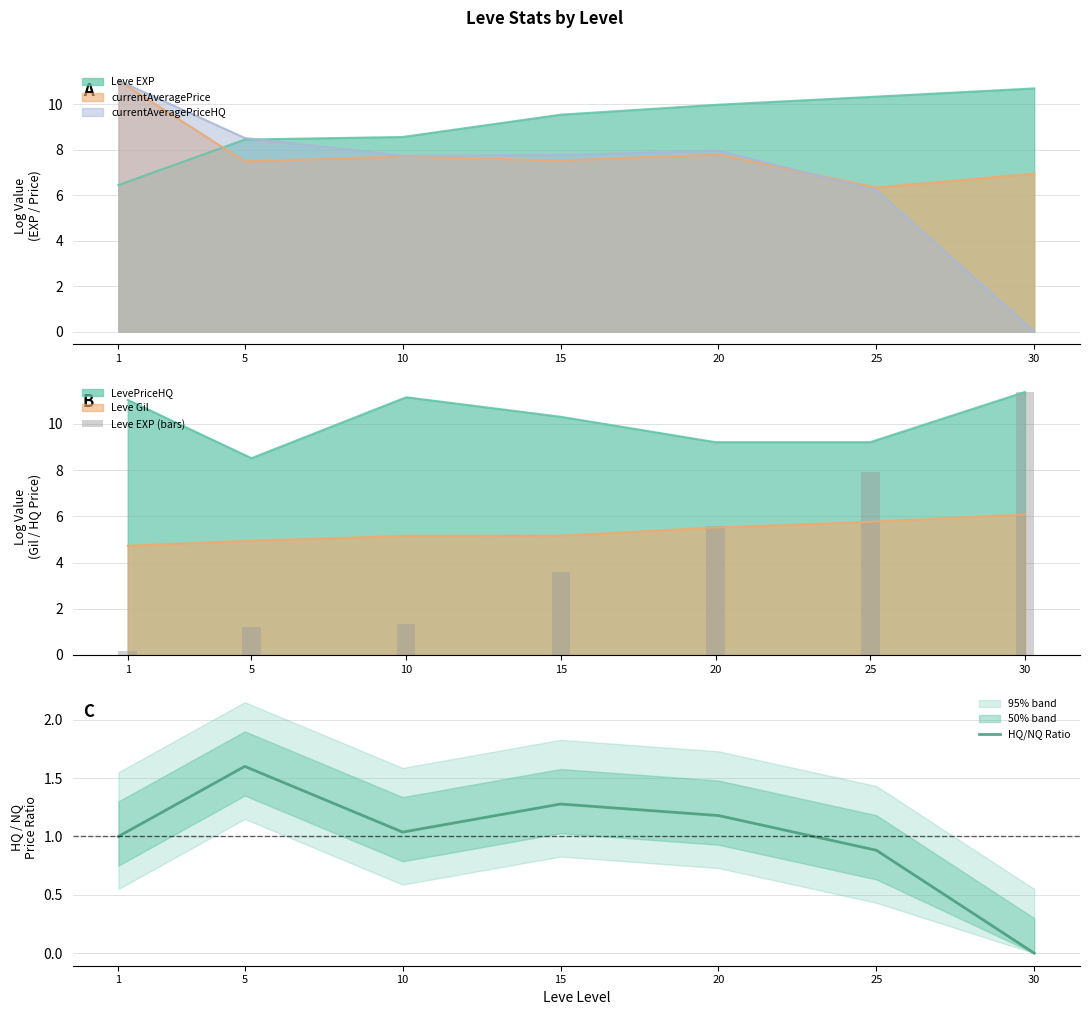

How many data points in Leve EXP (bars) are above 3?

4